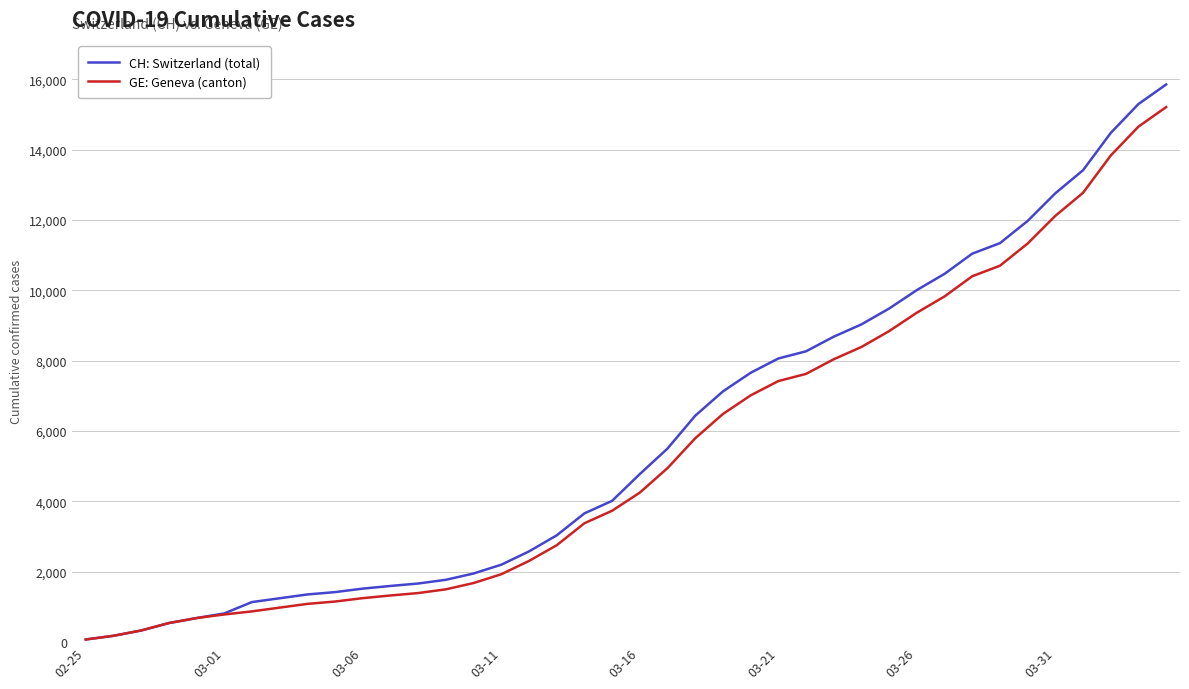

Rank the series by their maximum value, from highest to lowest.

CH: Switzerland (total), GE: Geneva (canton)